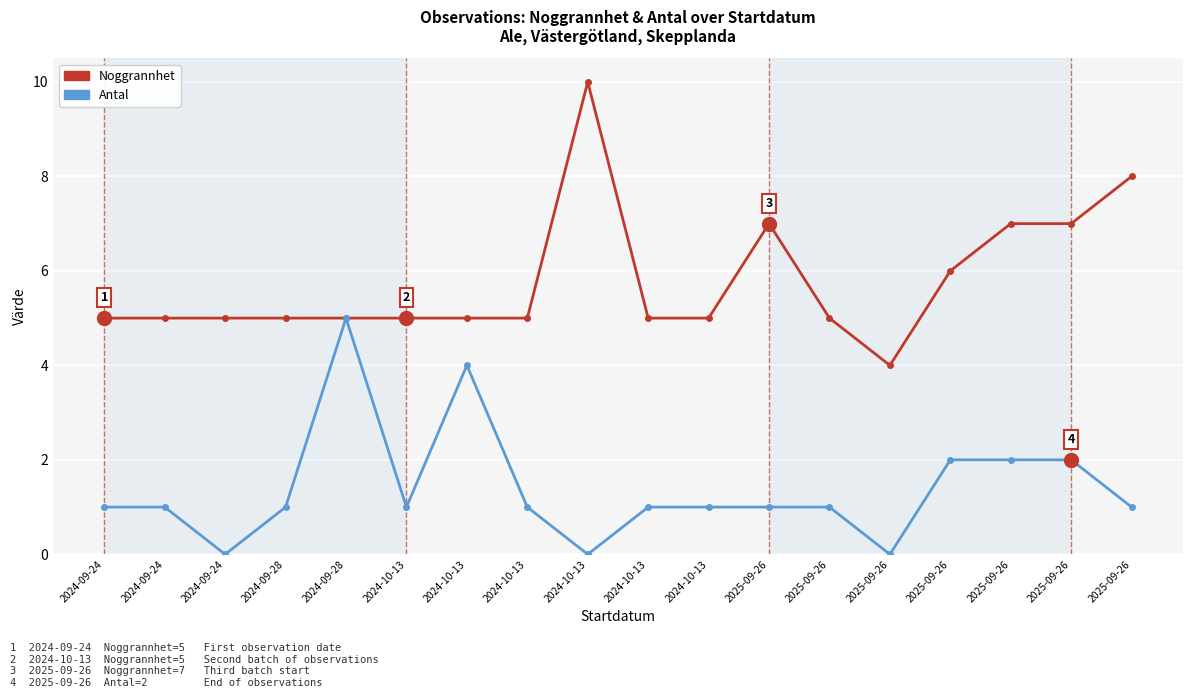

Which series has the largest total across all categories?

Noggrannhet